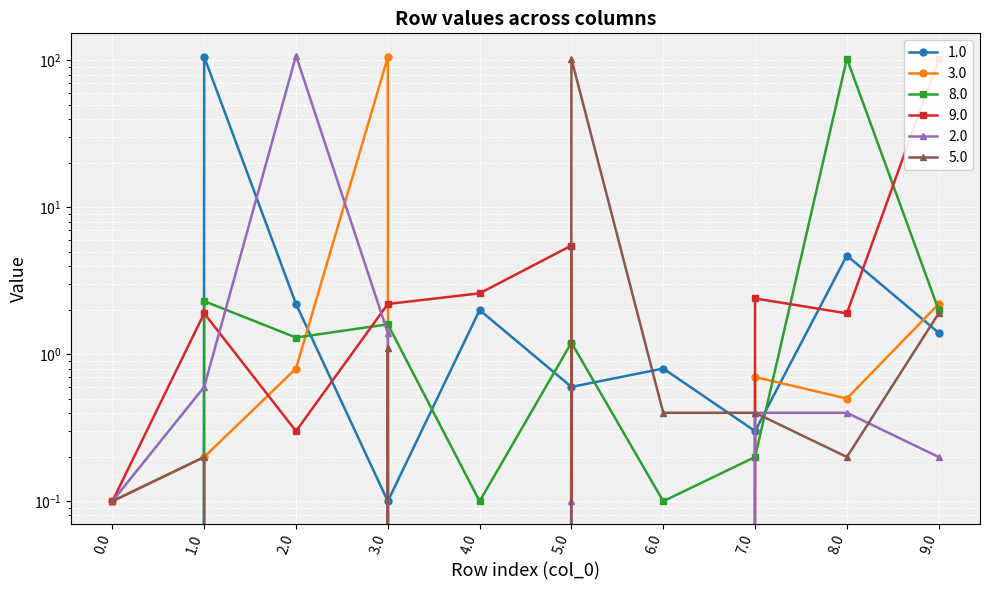

Reading left to right, extract all data points from this chart.

1.0: 0.0=0.0	1.0=105.9	2.0=2.2	3.0=0.1	4.0=2.0	5.0=0.6	6.0=0.8	7.0=0.3	8.0=4.7	9.0=1.4
3.0: 0.0=0.1	1.0=0.2	2.0=0.8	3.0=105.3	4.0=0.0	5.0=1.2	6.0=0.0	7.0=0.7	8.0=0.5	9.0=2.2
8.0: 0.0=0.0	1.0=2.3	2.0=1.3	3.0=1.6	4.0=0.1	5.0=1.2	6.0=0.1	7.0=0.2	8.0=103.0	9.0=2.0
9.0: 0.0=0.1	1.0=1.9	2.0=0.3	3.0=2.2	4.0=2.6	5.0=5.5	6.0=0.0	7.0=2.4	8.0=1.9	9.0=102.0
2.0: 0.0=0.1	1.0=0.6	2.0=107.8	3.0=1.4	4.0=0.0	5.0=0.1	6.0=0.0	7.0=0.4	8.0=0.4	9.0=0.2
5.0: 0.0=0.1	1.0=0.2	2.0=0.0	3.0=1.1	4.0=0.0	5.0=102.5	6.0=0.4	7.0=0.4	8.0=0.2	9.0=1.9